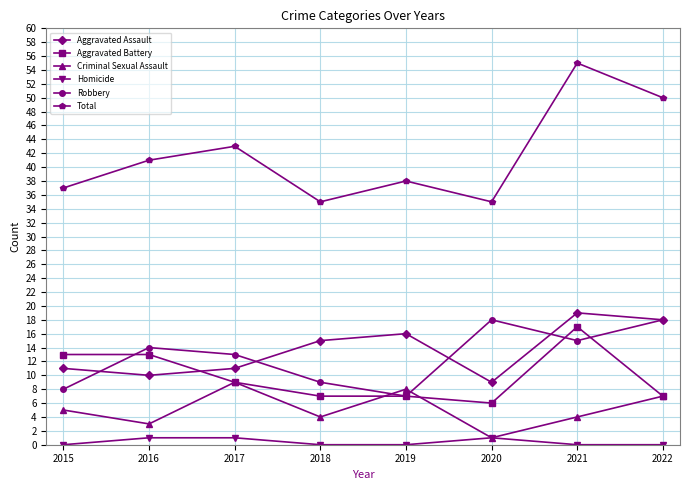

Is the value of Aggravated Assault at 2020 greater than the value of Total at 2020?

No